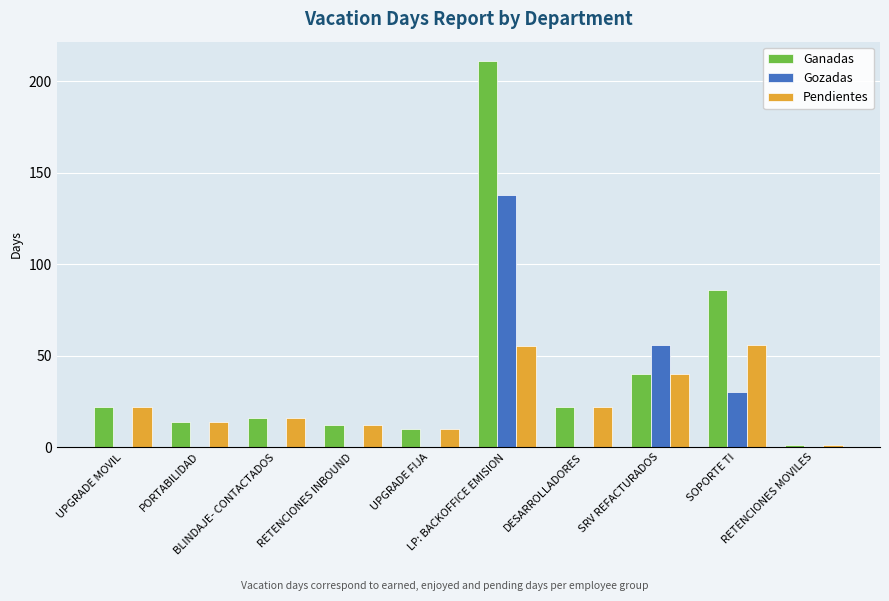

Is the value of Gozadas at DESARROLLADORES greater than the value of Pendientes at UPGRADE MOVIL?

No